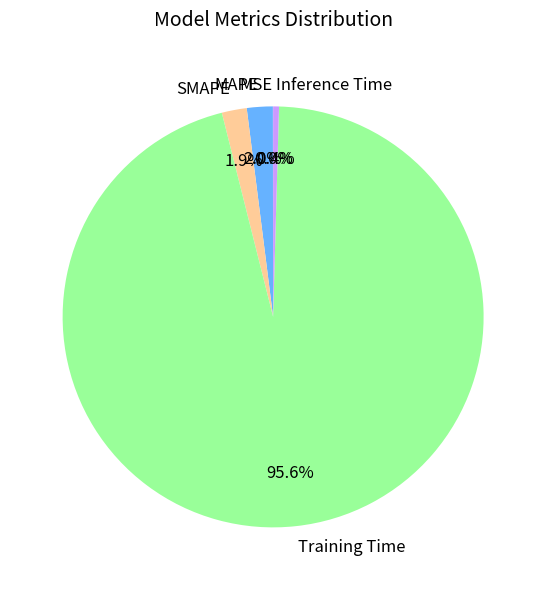

What percentage do Inference Time and Training Time together represent?

96.1%